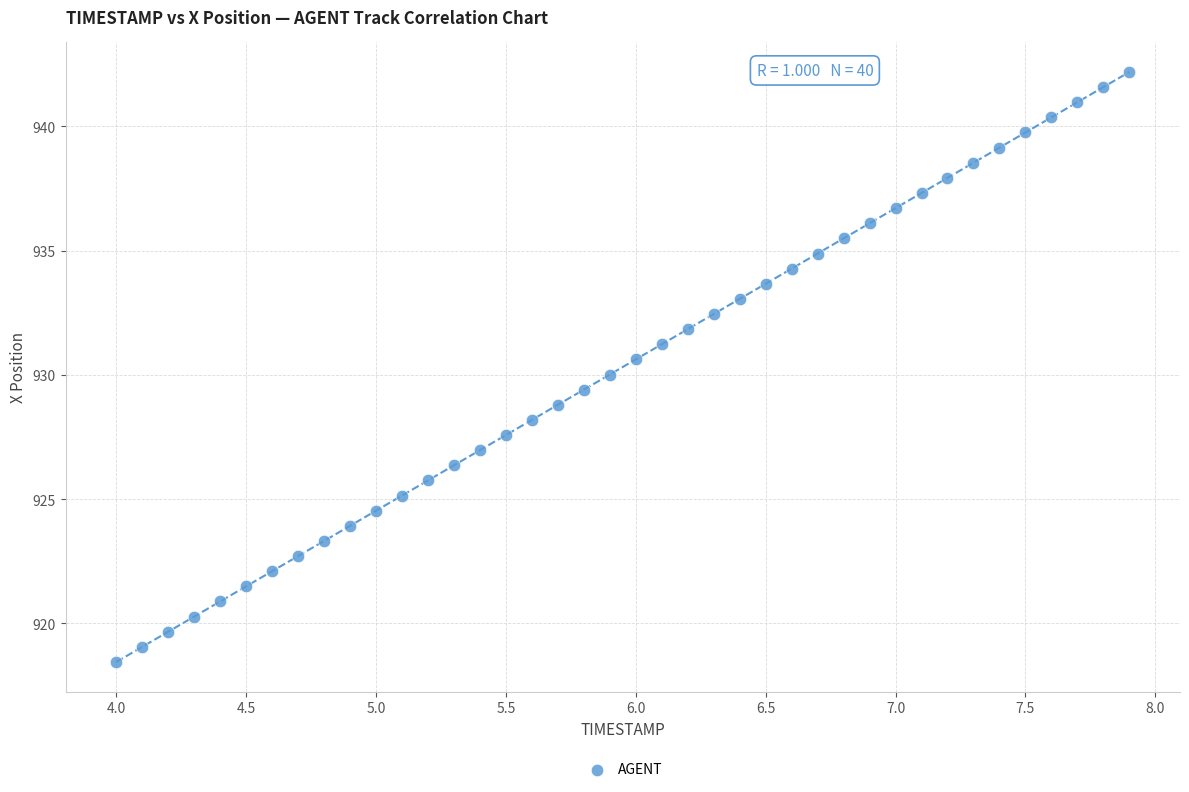

What is the range of Y values (max minus min)?

23.8